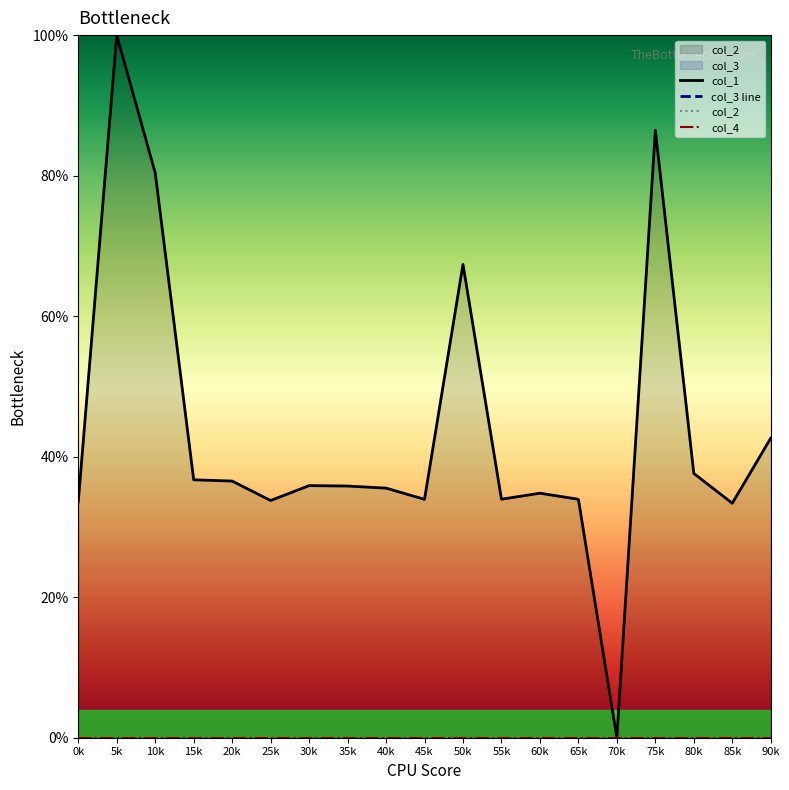

Which series has the widest spread of values?

col_1